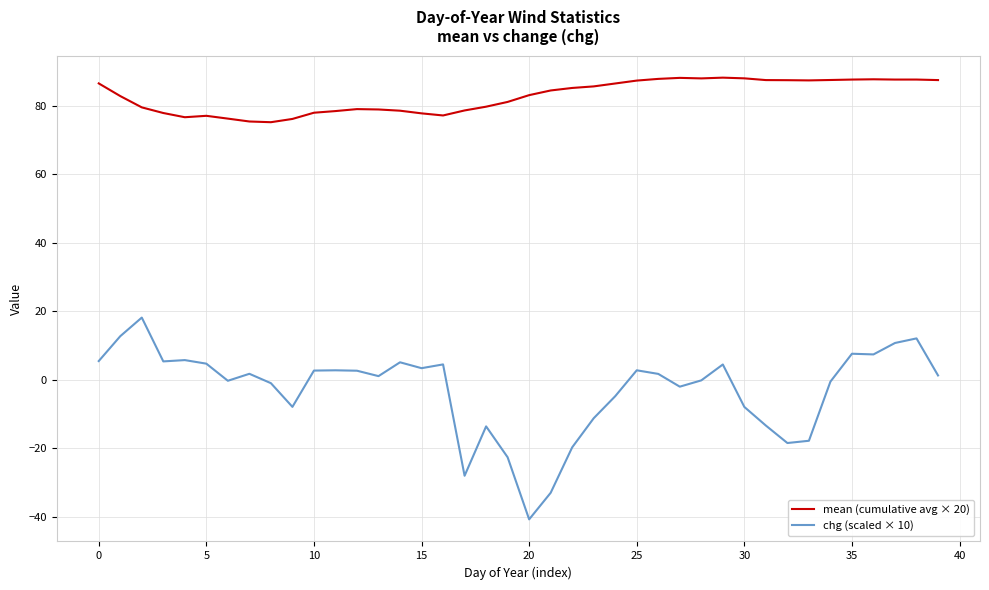

What is the maximum value shown in the chart?

88.3